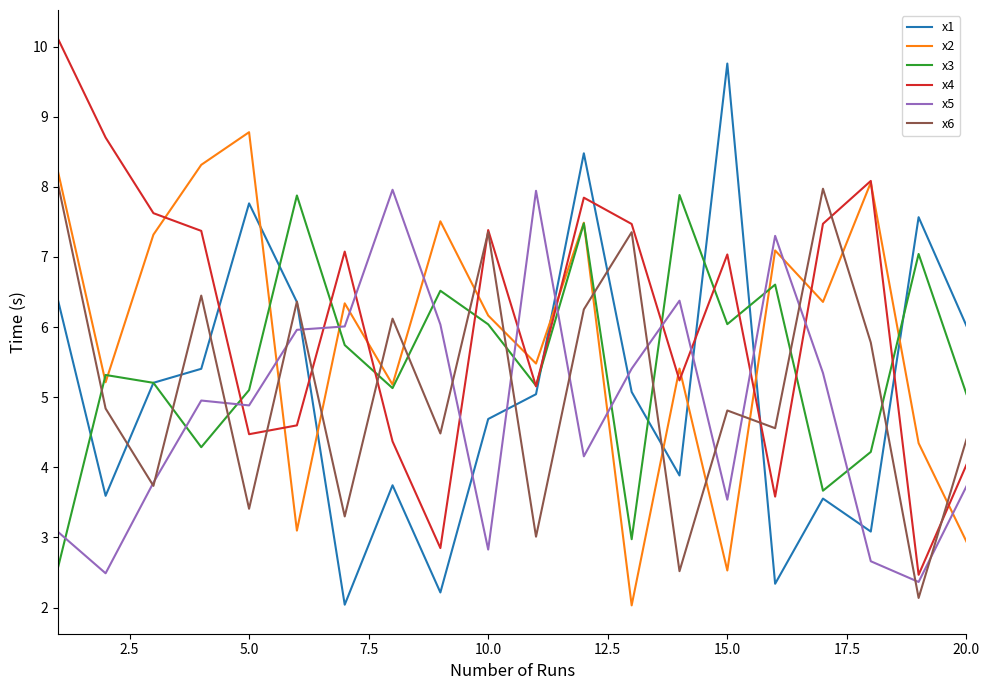

Which series ends up on top after the final intersection of x4 and x1?

x1